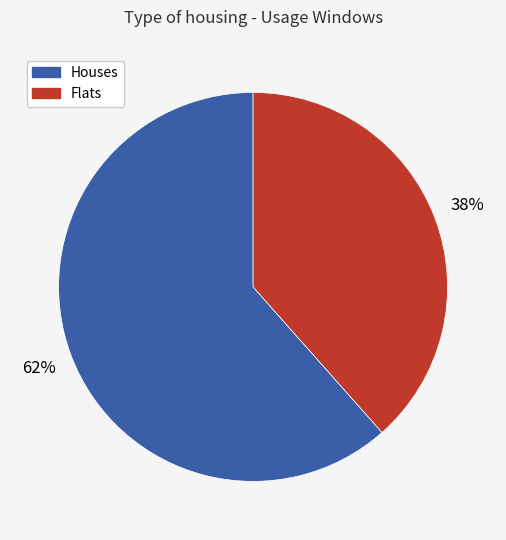

Which has a higher value, Flats or Houses?

Houses